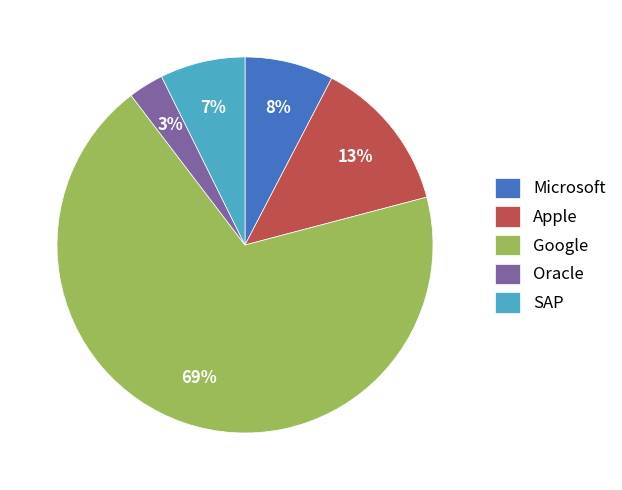

Which category accounts for the majority?

Google